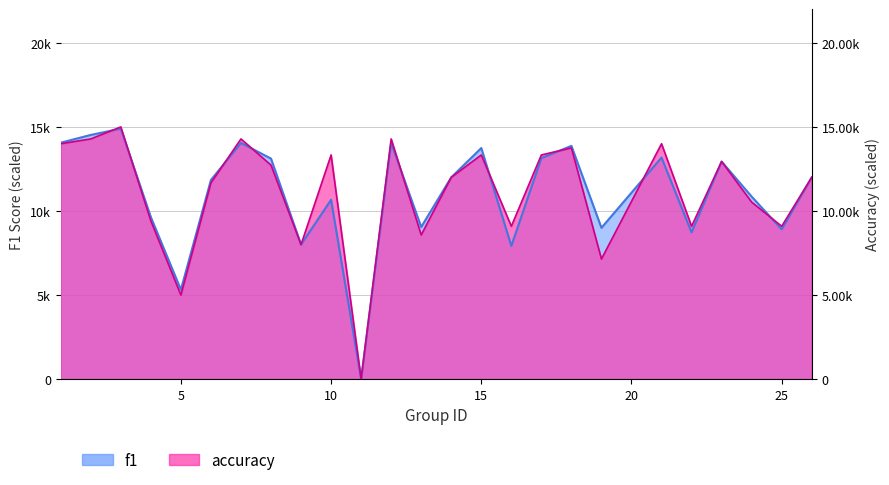

Rank the series by their maximum value, from lowest to highest.

f1, accuracy